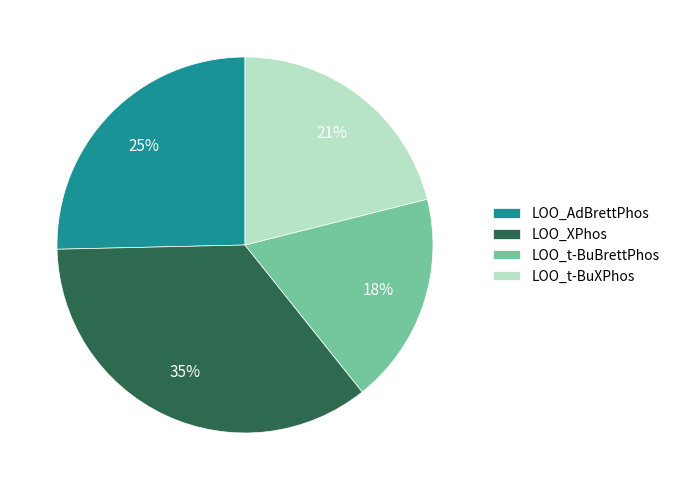

To the nearest percent, what percentage of the pie is LOO_XPhos?

35%